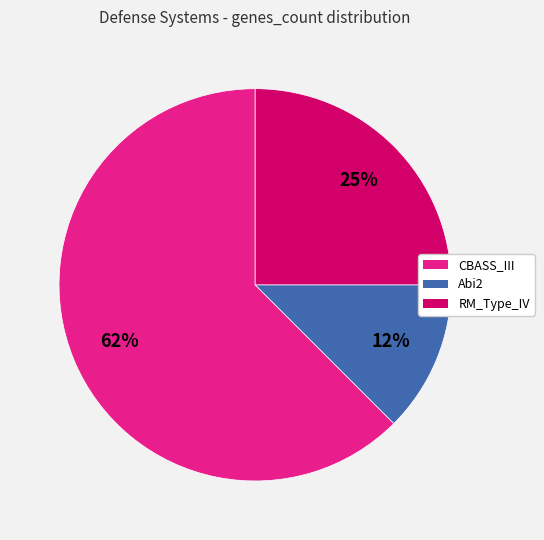

To the nearest percent, what is the combined percentage of CBASS_III and Abi2?

75%